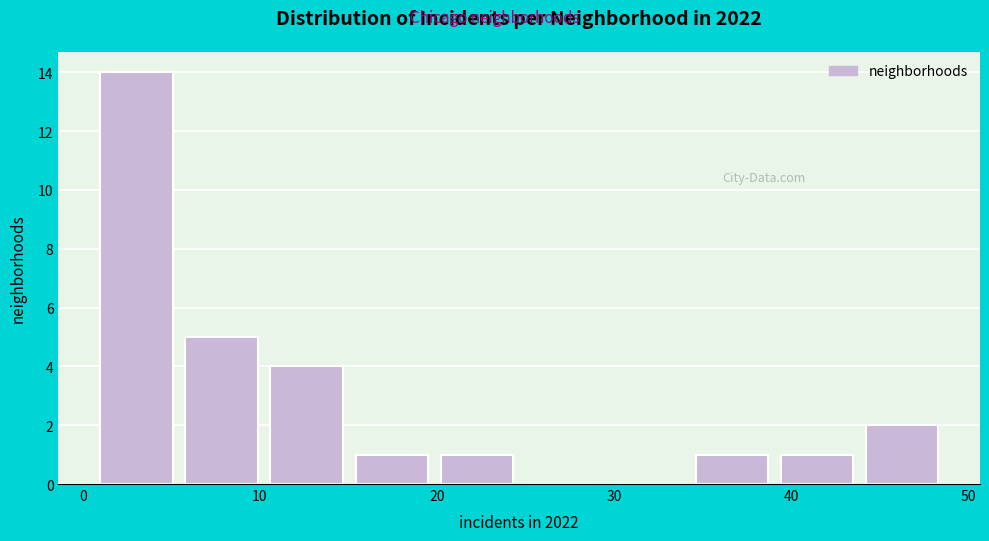

What is the height of the bar covering 39.4 to 44.2 on the x-axis? Neither the bar edges nor the heights are printed on the chart, so give them approximately, as read against the axes.

1